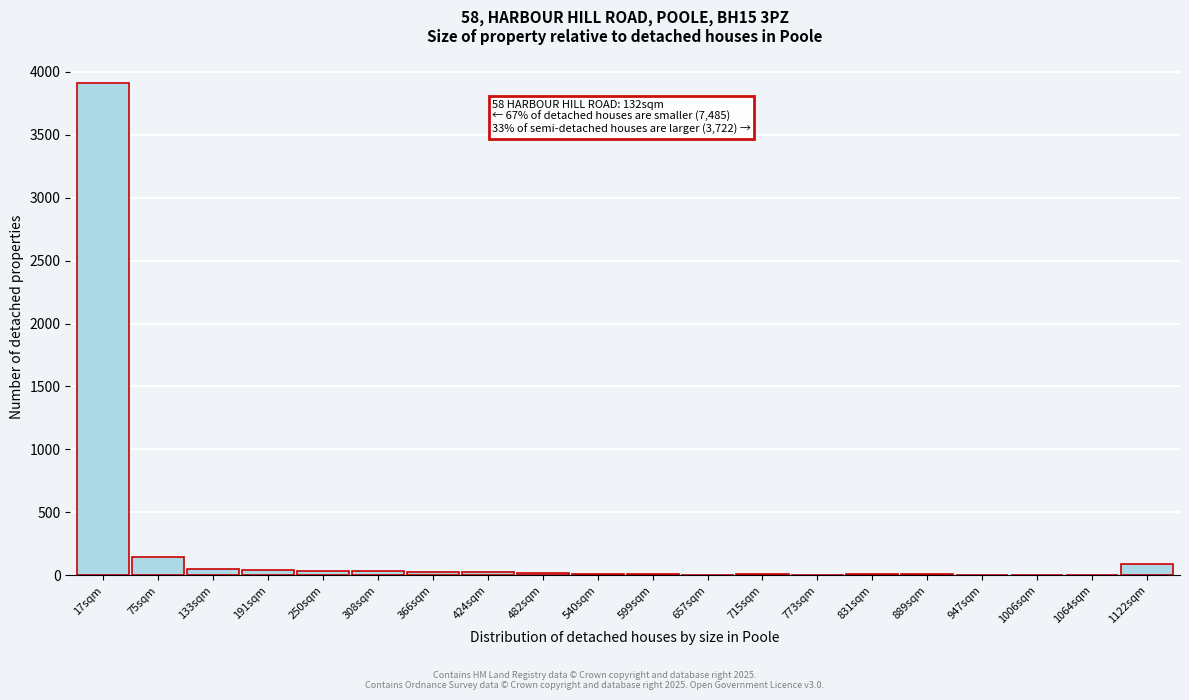

At which label is the value closest to 1956?

75sqm